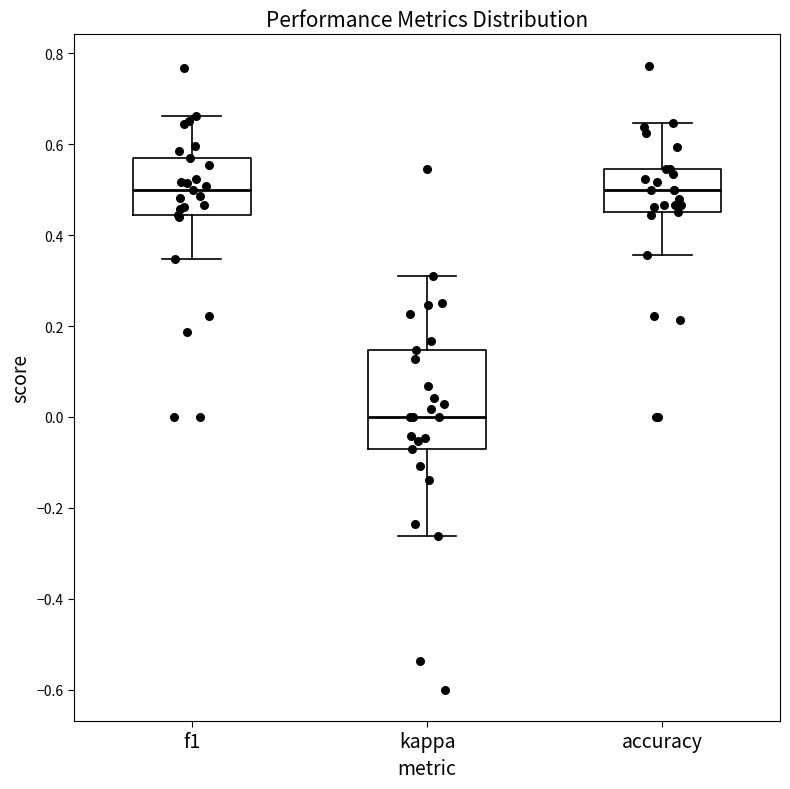

Reading left to right, read every box against the y-axis: the position of its median line, the range the box covers, and the ends of its whiskers. The values are not printed on the chart, so give them approximately, as read against the axis.

f1: median 0.50, box 0.44 to 0.56, whiskers 0.34 to 0.66
kappa: median 0.00, box -0.08 to 0.14, whiskers -0.26 to 0.32
accuracy: median 0.50, box 0.46 to 0.54, whiskers 0.36 to 0.64